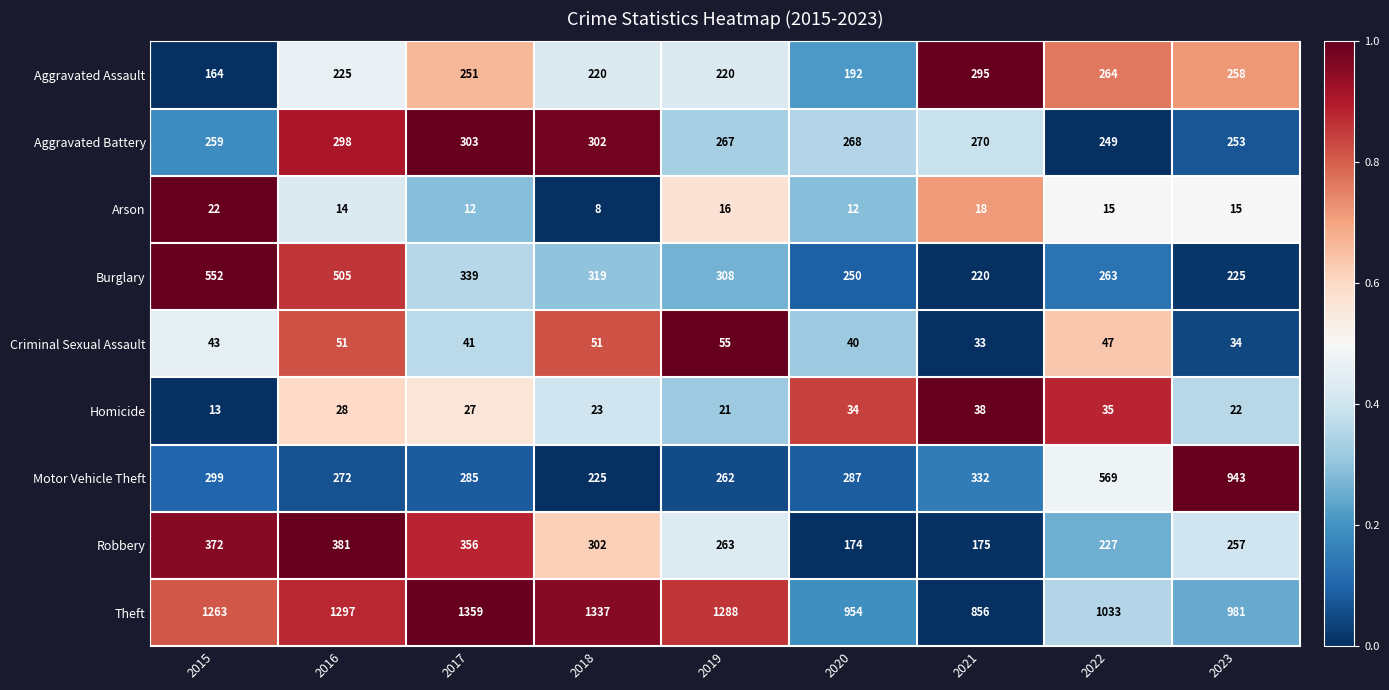

Which series has the largest range (max minus min)?

Motor Vehicle Theft